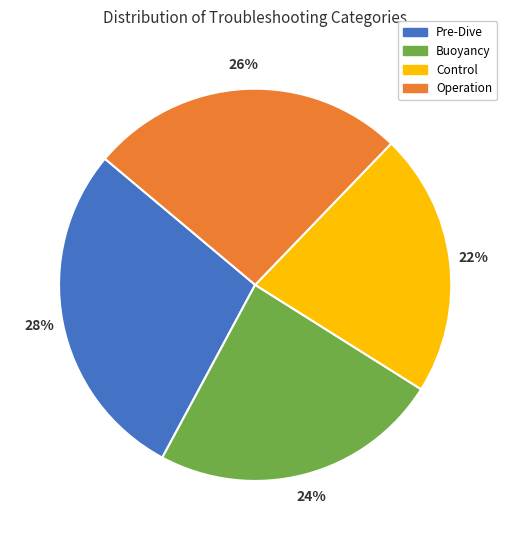

To the nearest percent, what percentage of the pie is Pre-Dive?

28%